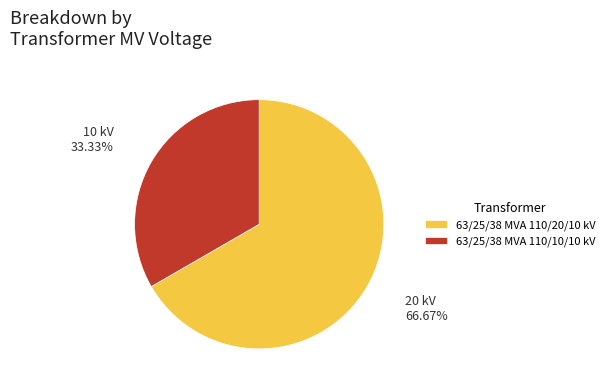

Is it true that 63/25/38 MVA 110/10/10 kV is 33% of the pie?

True